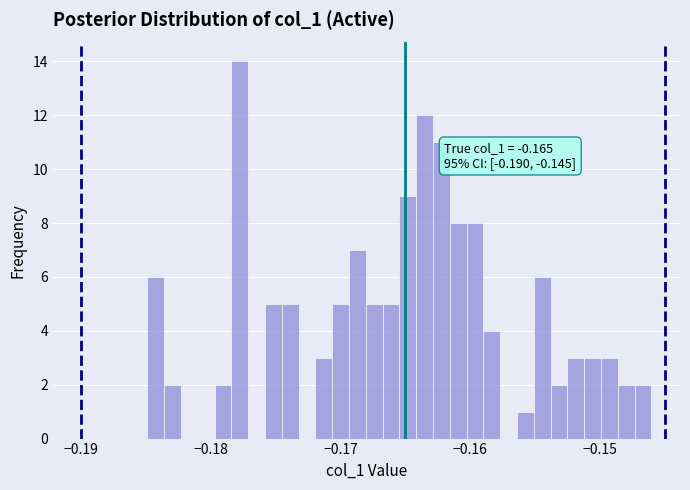

Around what value on the x-axis is the tallest bar? Give the approximate position of its centre, as read against the axis.

-0.178